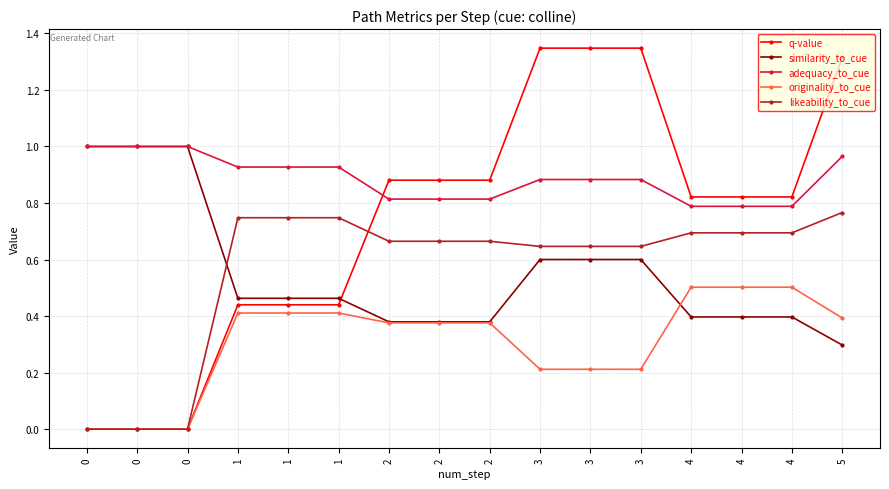

What is the highest value of the adequacy_to_cue series?

1.0